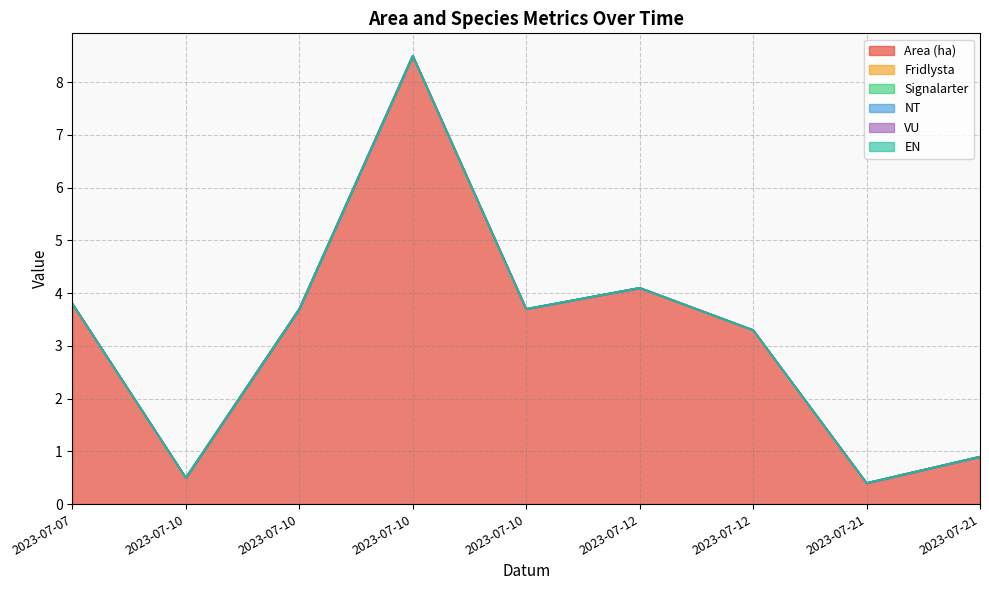

True or false: Signalarter and VU intersect in this chart.

False